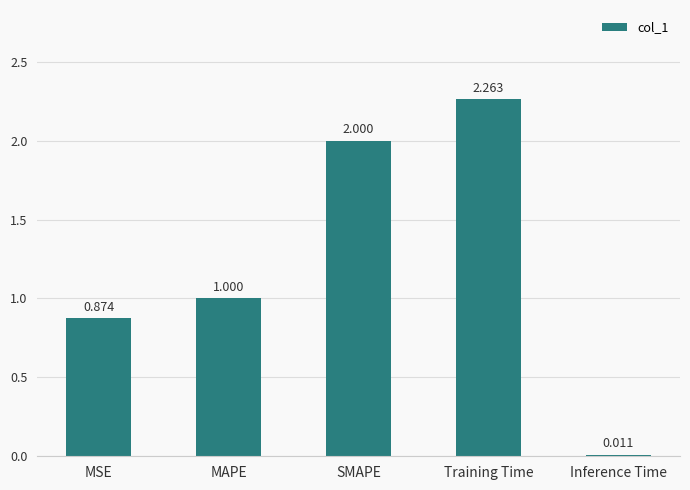

Rank the categories by value from highest to lowest.

Training Time, SMAPE, MAPE, MSE, Inference Time